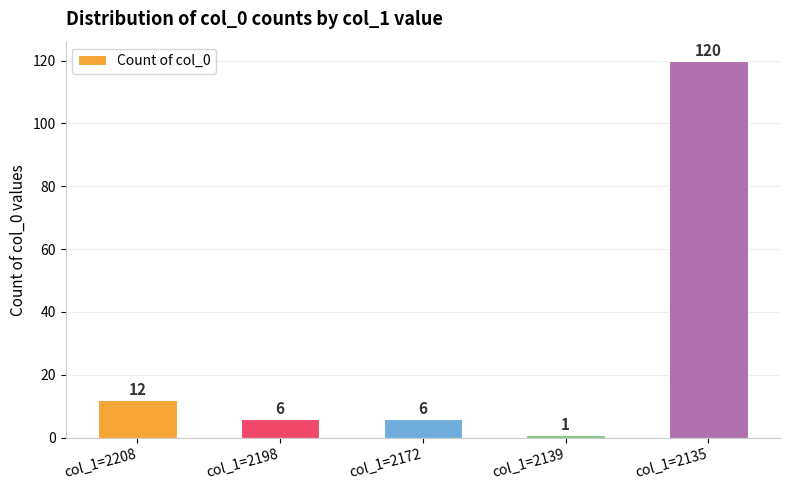

At which category does the chart reach its minimum across all series?

col_1=2139